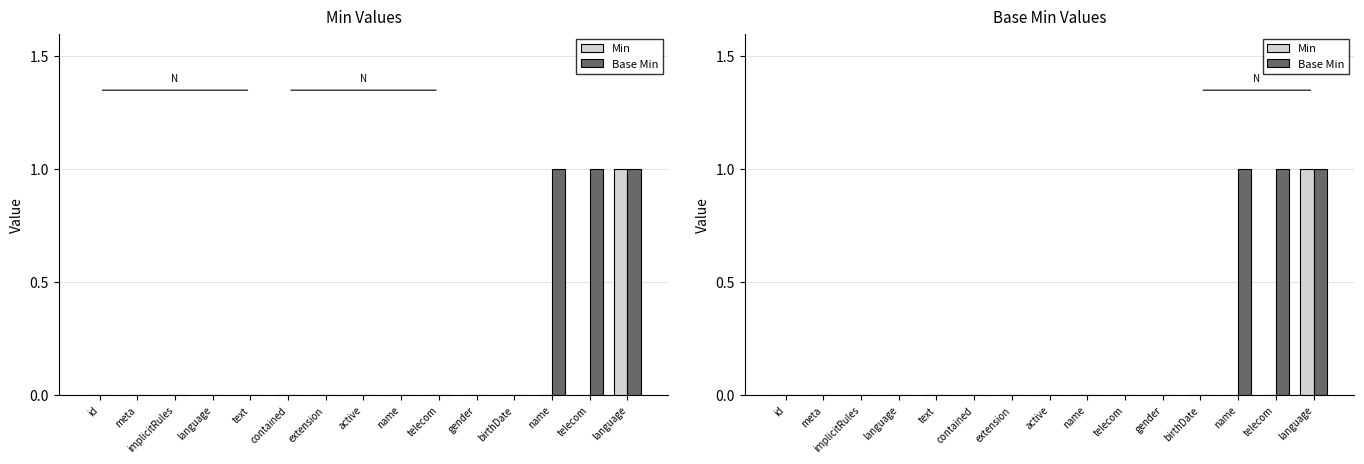

Which series changed the most between meta and active?

Min